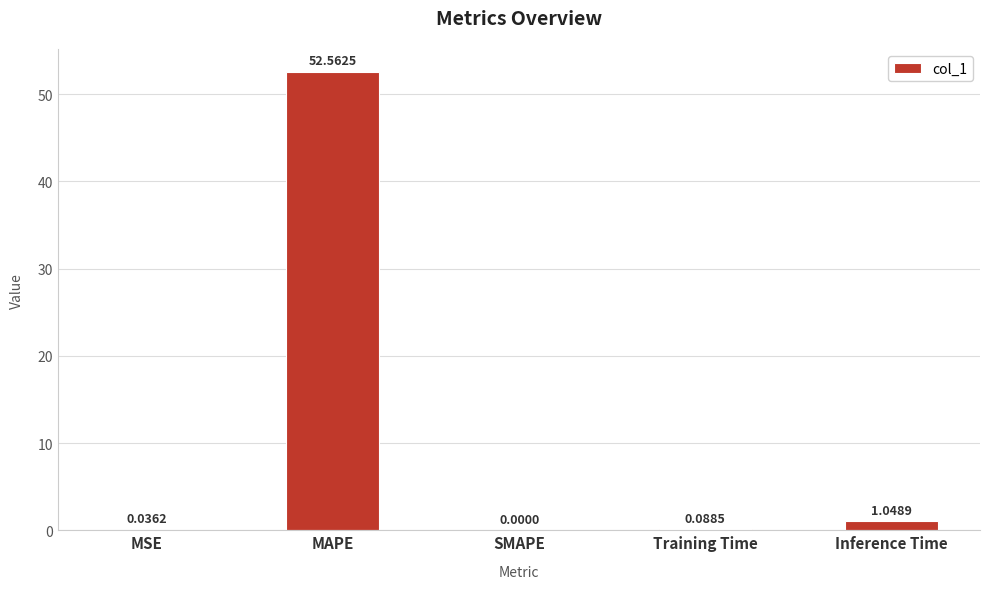

What is the change in value from Training Time to Inference Time?

+1.0